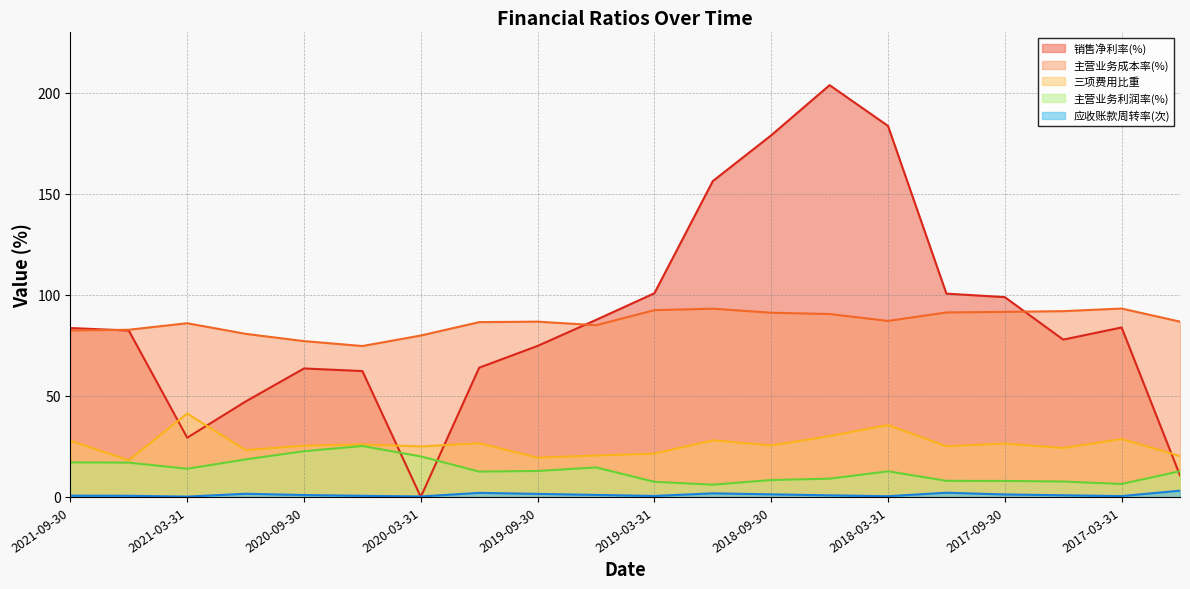

How many lines are shown in the chart?

5